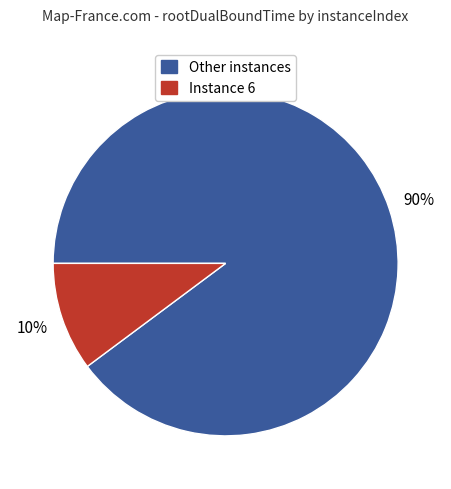

To the nearest percent, what is the difference between the largest and smallest slice percentages?

80%